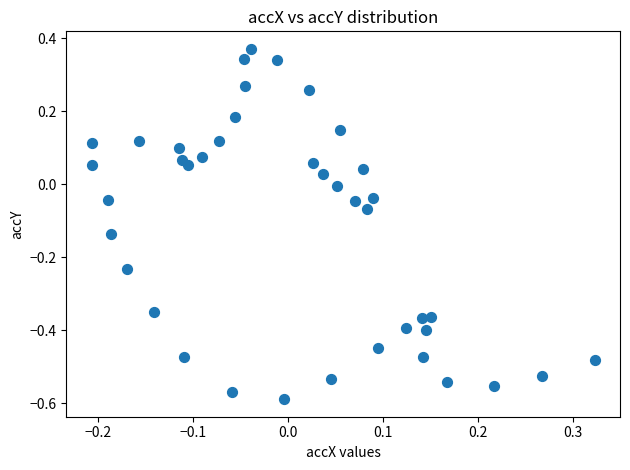

What is the range of Y values (max minus min)?

1.0